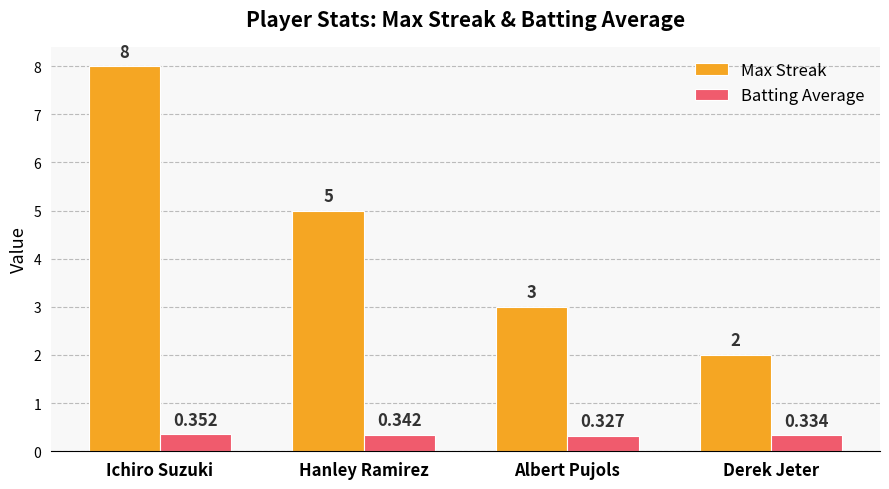

List the series in order of their peak value, highest first.

Max Streak, Batting Average